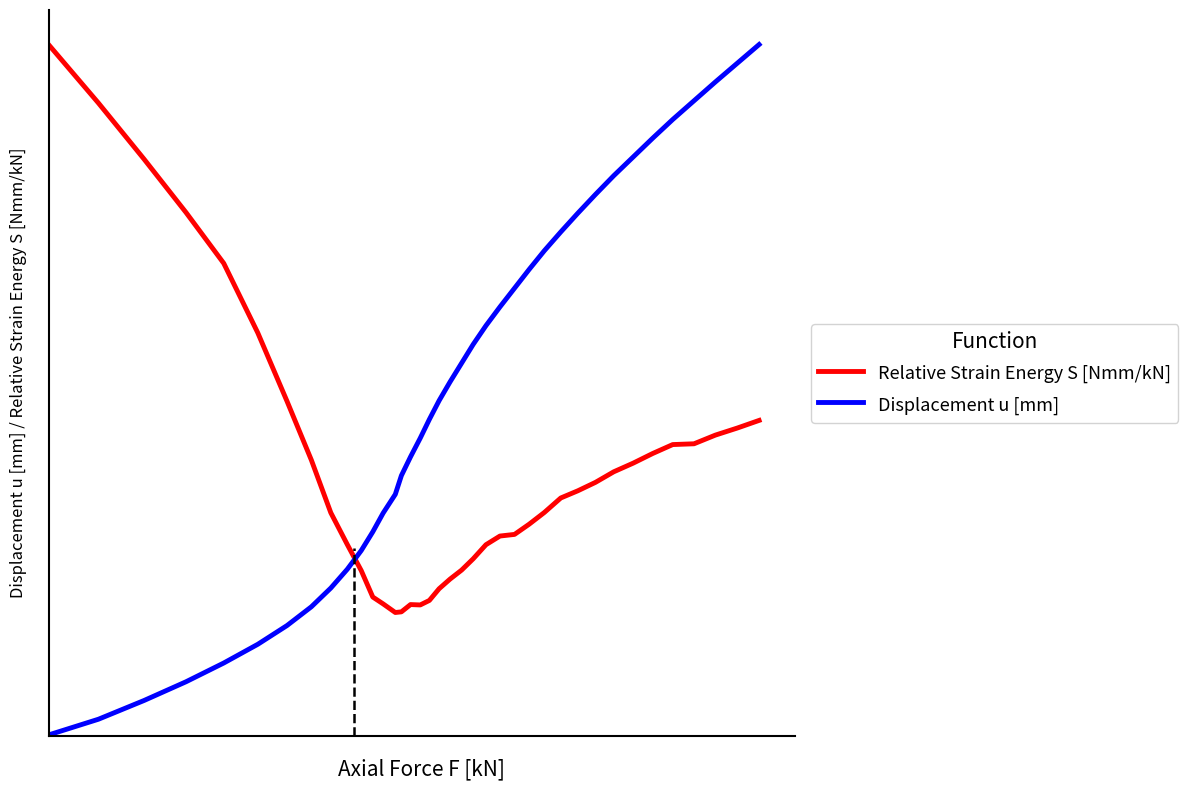

What is the value of the Relative Strain Energy S [Nmm/kN] point at the 26th from the left?

0.3